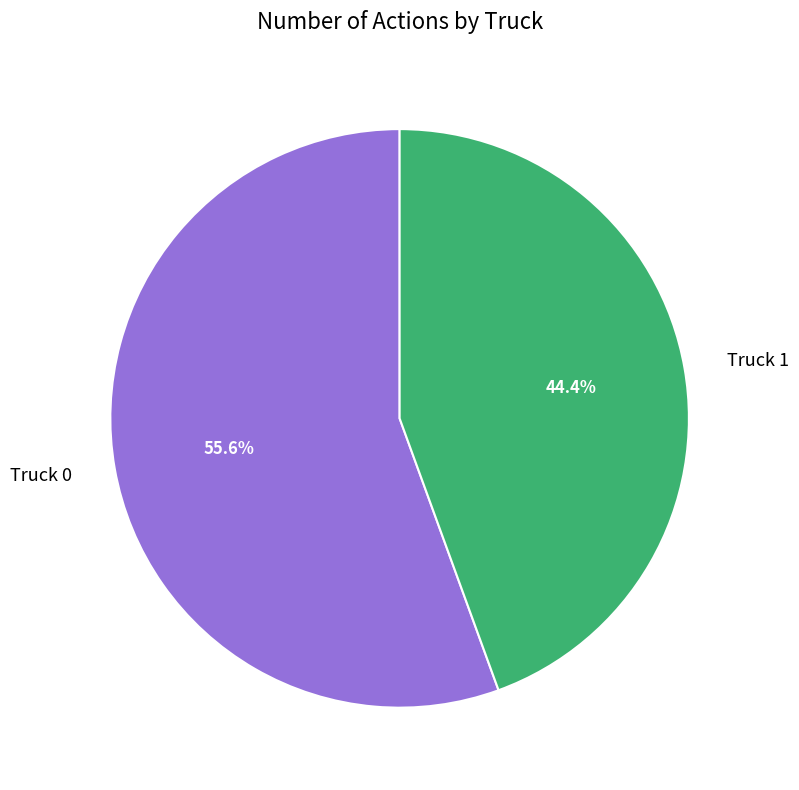

Which category accounts for the majority?

Truck 0